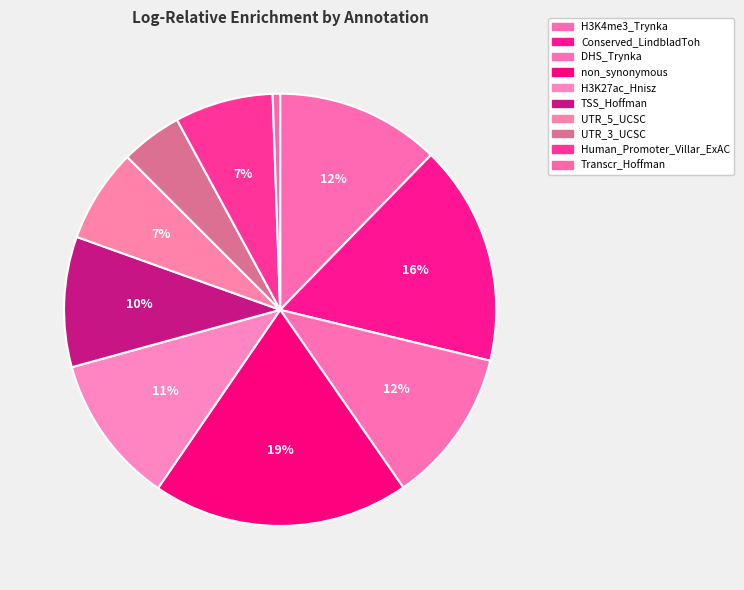

The Human_Promoter_Villar_ExAC slice represents 15% of the pie. True or false?

False